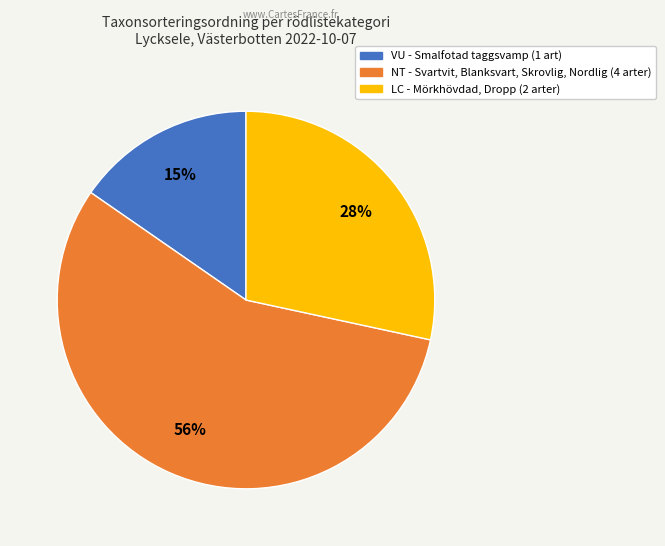

To the nearest percent, what is the average slice percentage?

33%